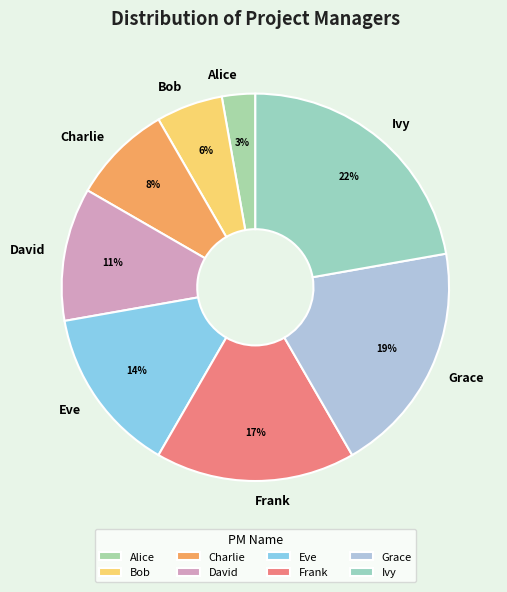

To the nearest percent, what is the combined percentage of Grace and Alice?

22%